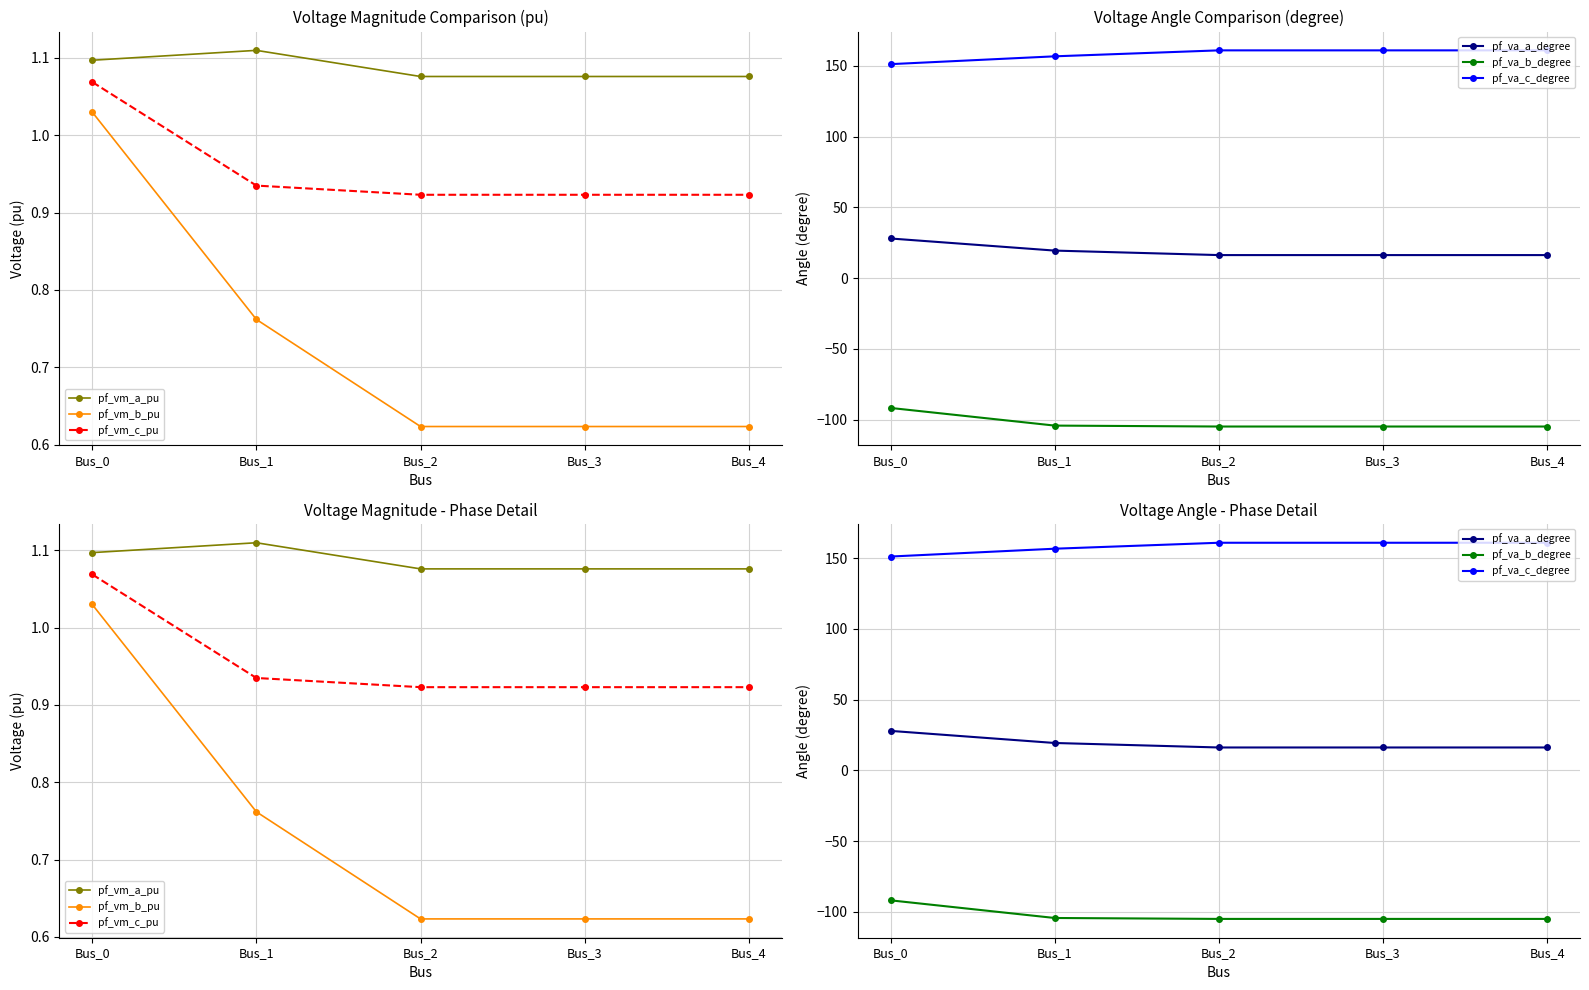

True or false: pf_vm_a_pu has a value of 0.6 at Bus_0.

False